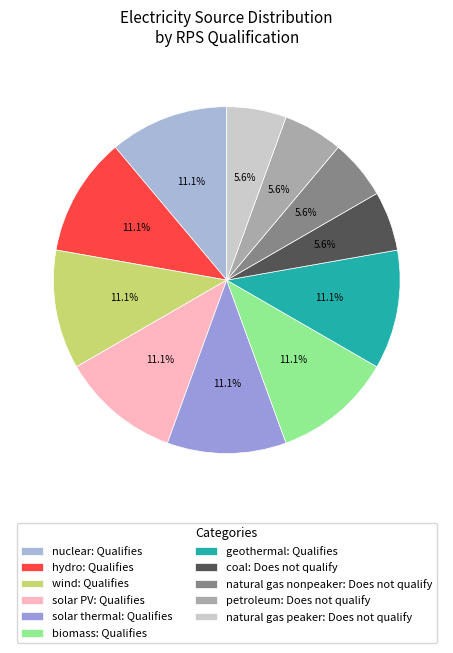

How much of the chart is everything except biomass?

88.9%